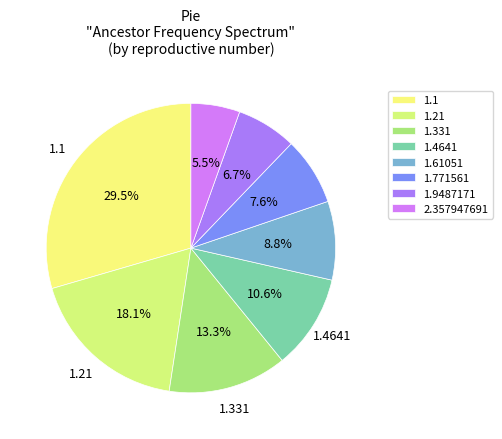

What percentage is NOT represented by 1.771561?

92.4%